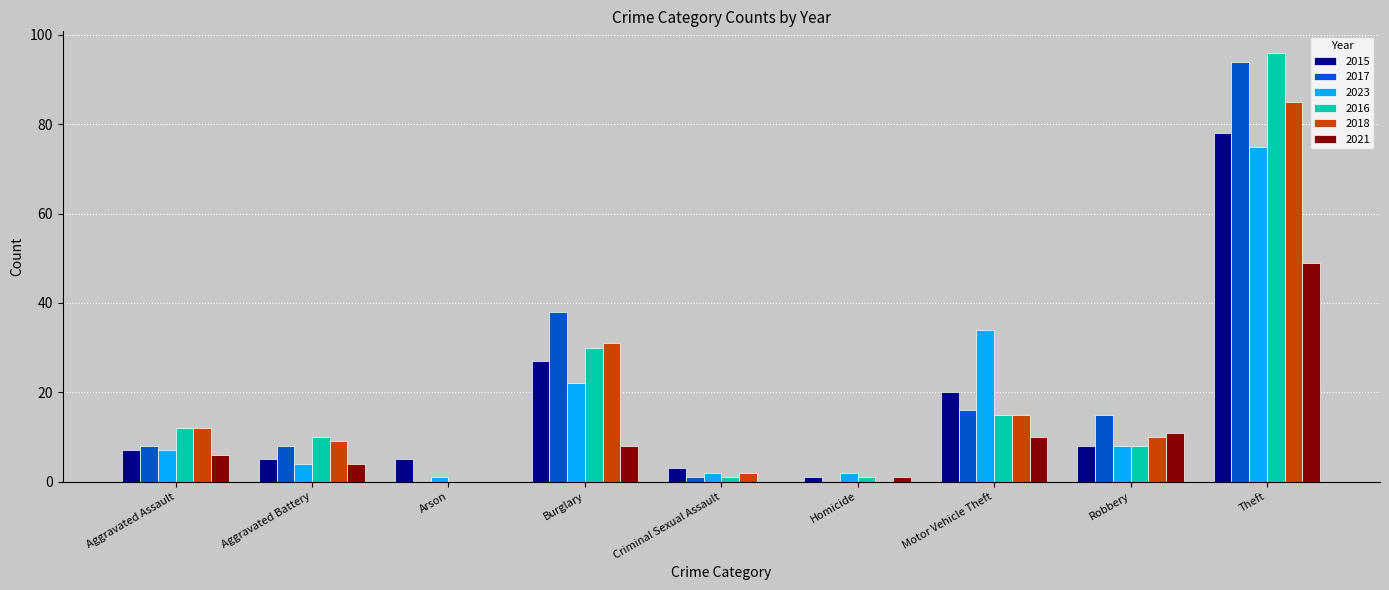

The value of 2018 at Aggravated Assault is 12. True or false?

True